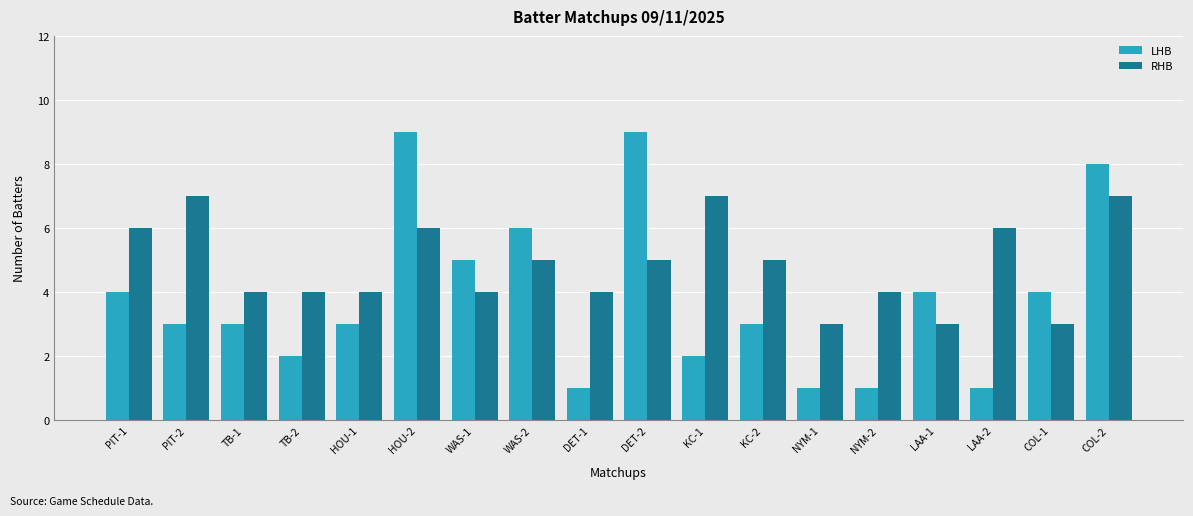

What is the total value across all series at COL-2?

15